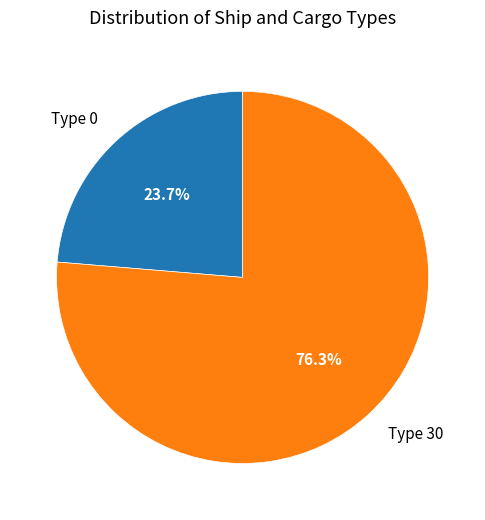

How many slices are in this pie chart?

2